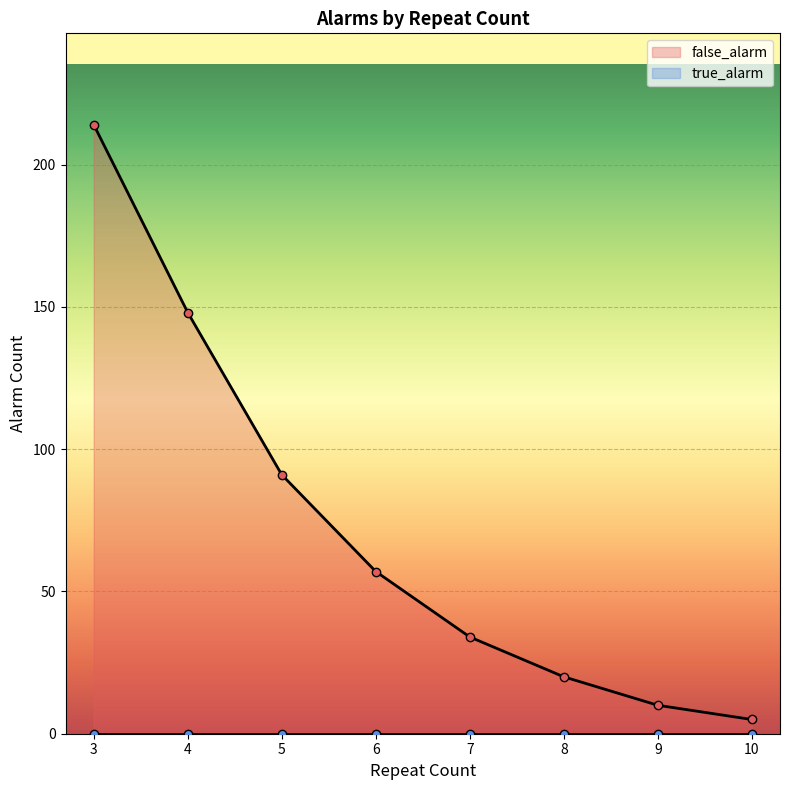

The chart shows a value of 20 at 8. True or false?

True